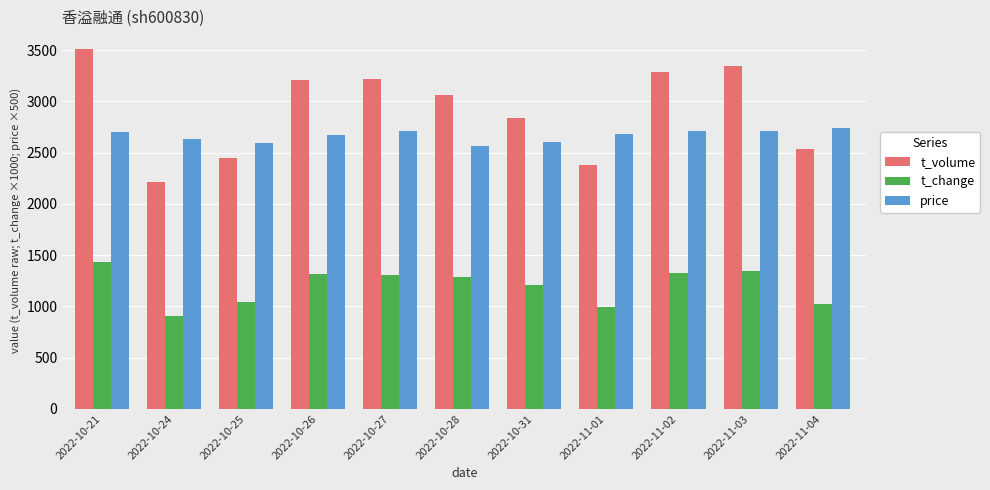

Is the value of t_change at 2022-10-21 greater than the value of price at 2022-10-27?

No